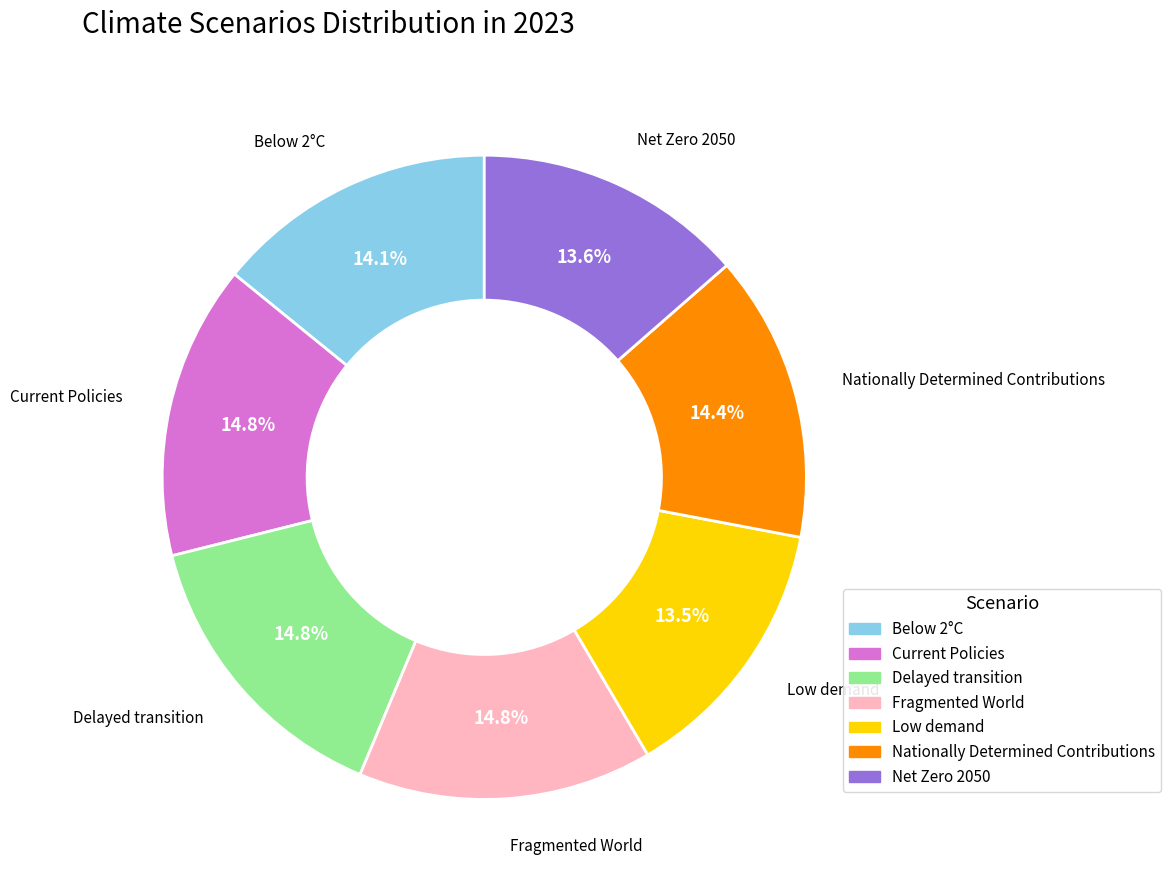

Does any single category account for the majority?

No